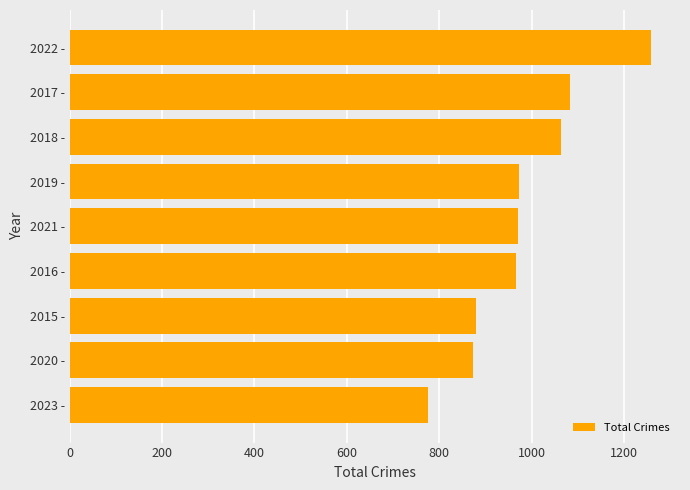

What is the minimum value shown in the chart?

776